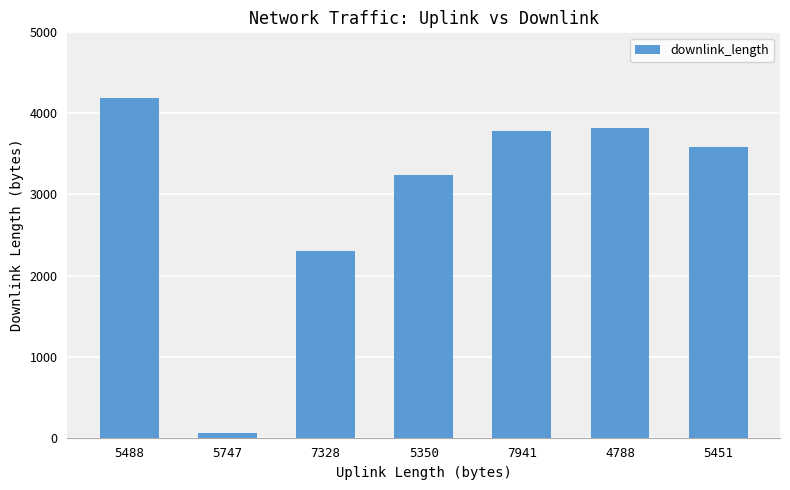

Approximately how many times larger is the value at 5488 compared to 4788?

1.1